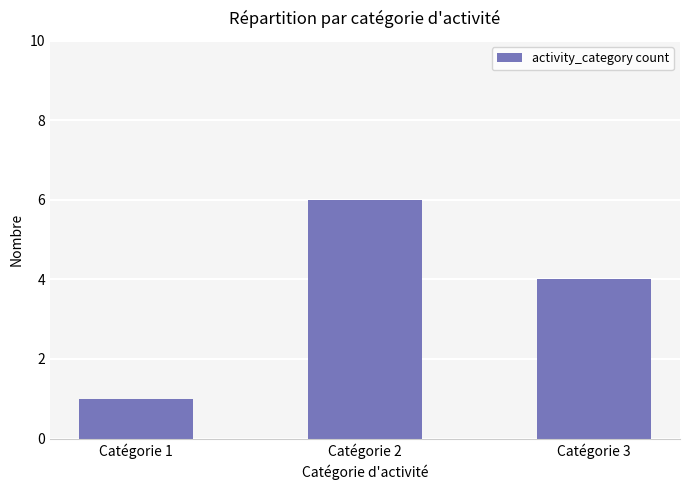

How many bars are there in total?

3